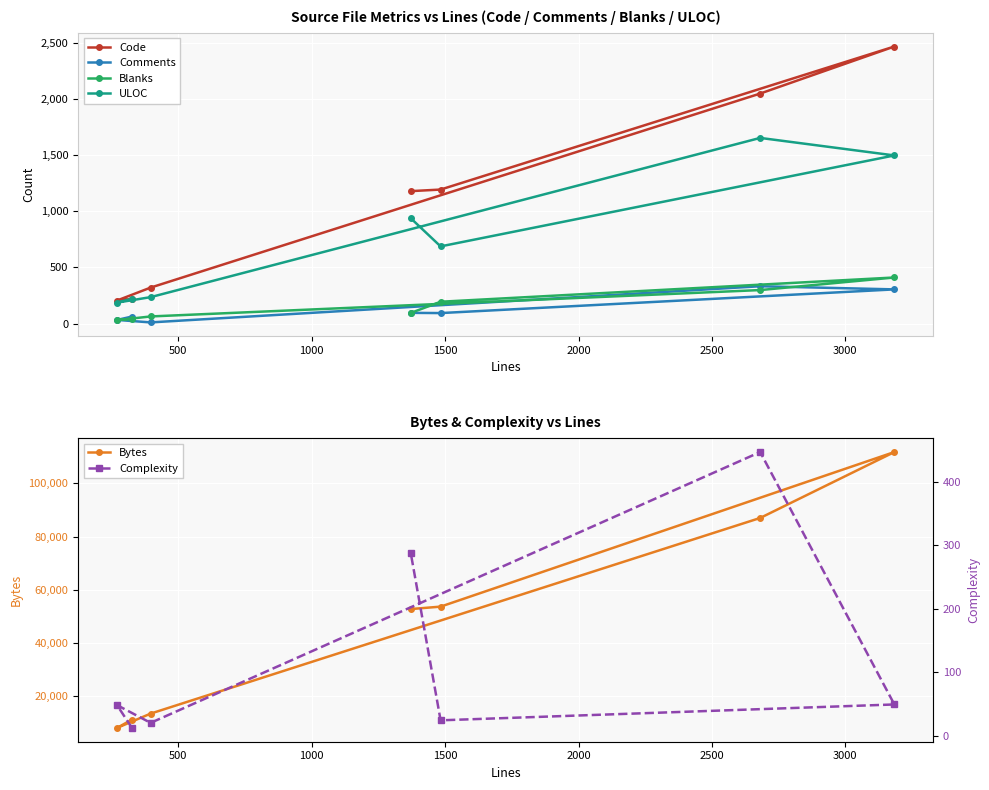

What is the value of the Code point at the 1st from the left?

206